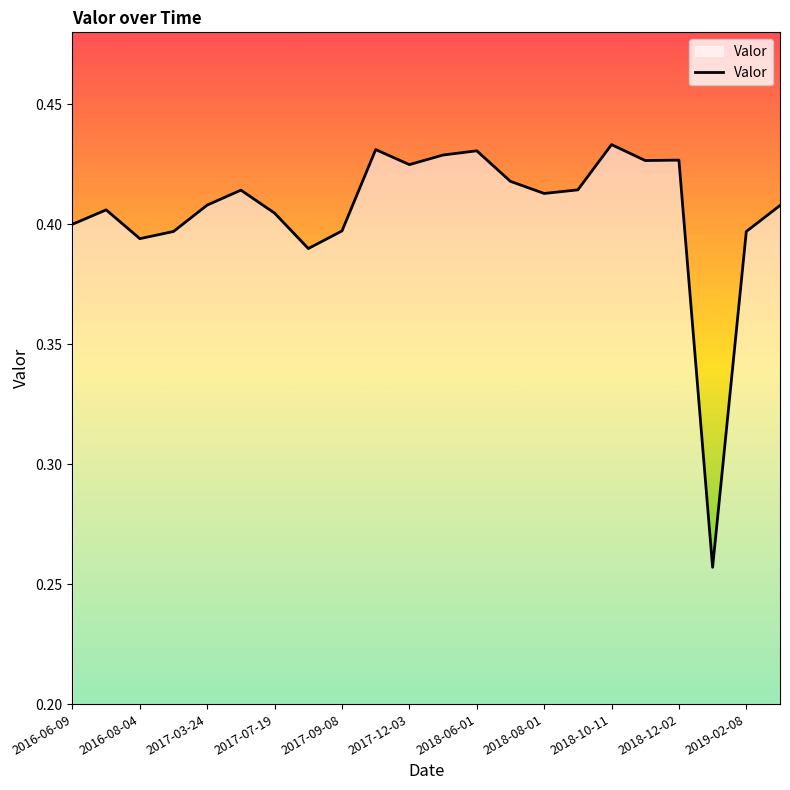

What is the value of the 20th point from the left?

0.3